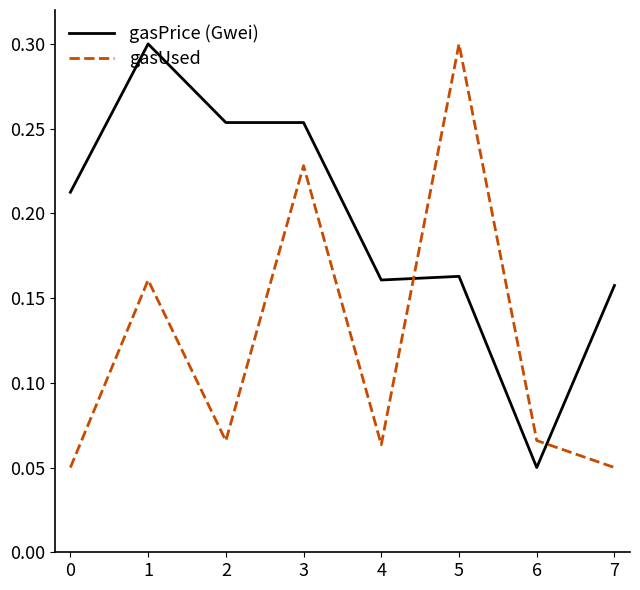

After their last crossing, which series has the higher values: gasPrice (Gwei) or gasUsed?

gasPrice (Gwei)